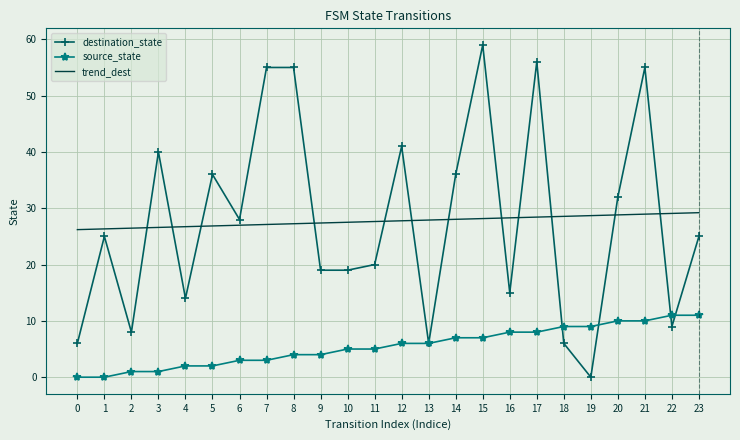

What is the greatest value displayed?

59.0